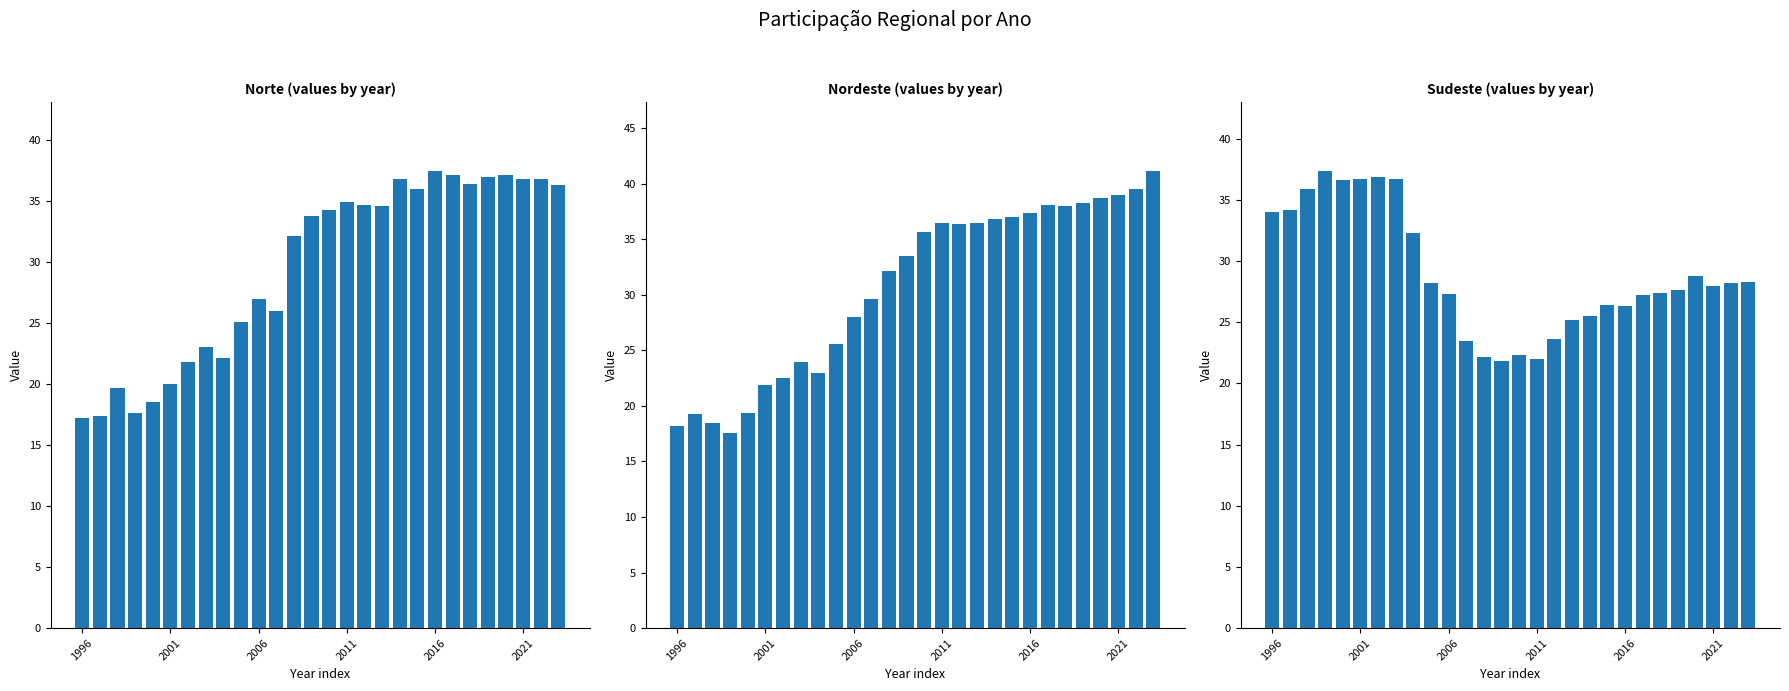

What position from the left is 2021?

26